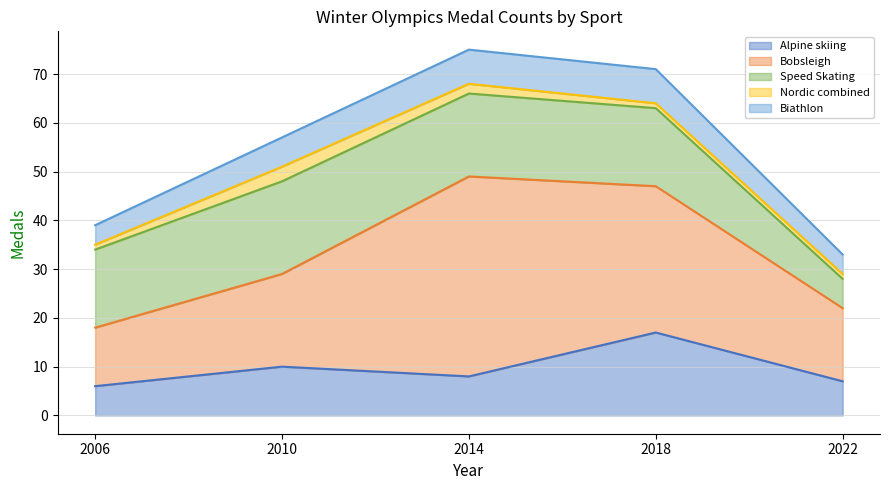

Reading left to right, list all the values displayed in this chart.

Alpine skiing: 6	10	8	17	7
Bobsleigh: 12	19	41	30	15
Speed Skating: 16	19	17	16	6
Nordic combined: 1	3	2	1	1
Biathlon: 4	6	7	7	4